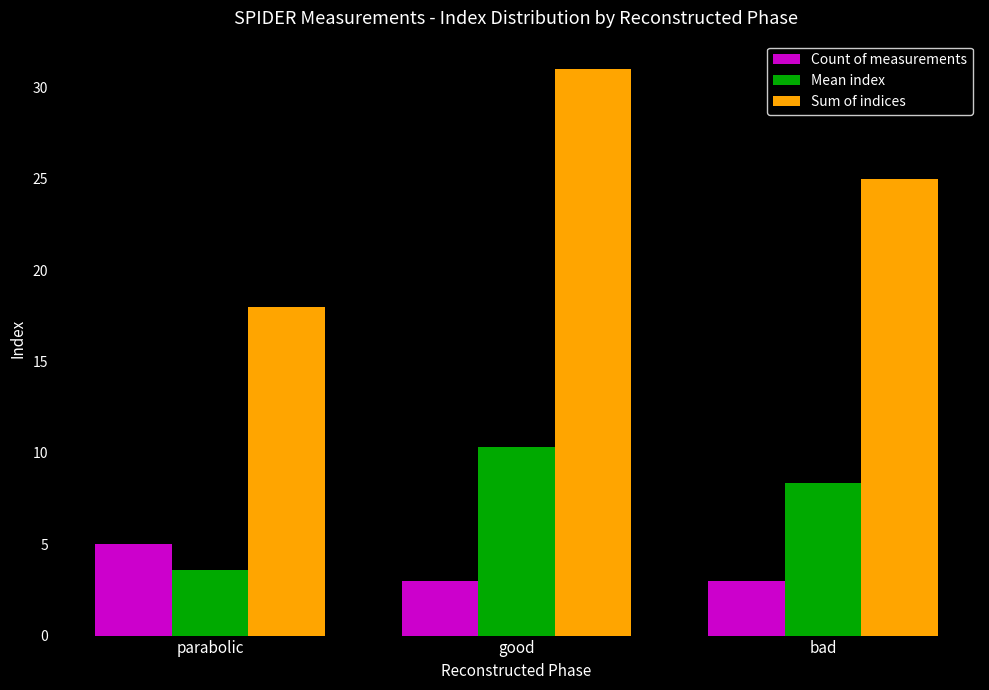

What is the maximum value for Count of measurements?

5.0